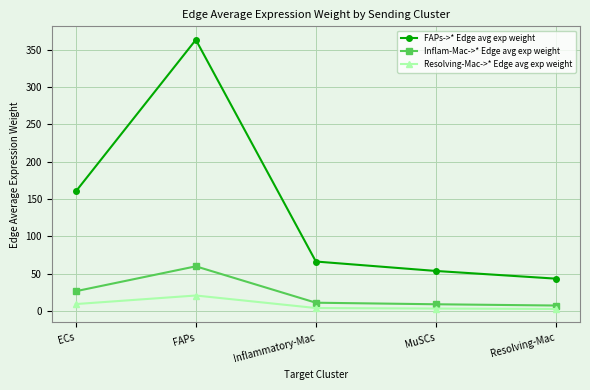

What is the value of the Inflam-Mac->* Edge avg exp weight point at the 3rd from the left?

10.8